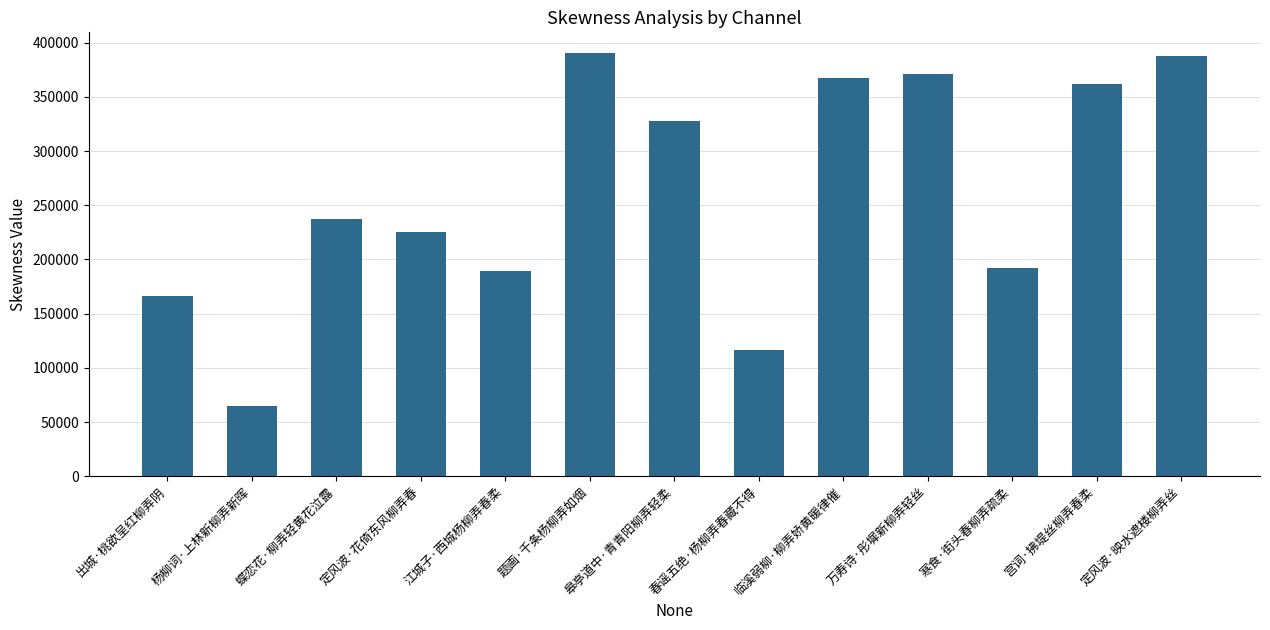

What is the difference between the values at 出城·桃欲呈红柳弄阴 and 杨柳词·上林新柳弄新晖?

101669